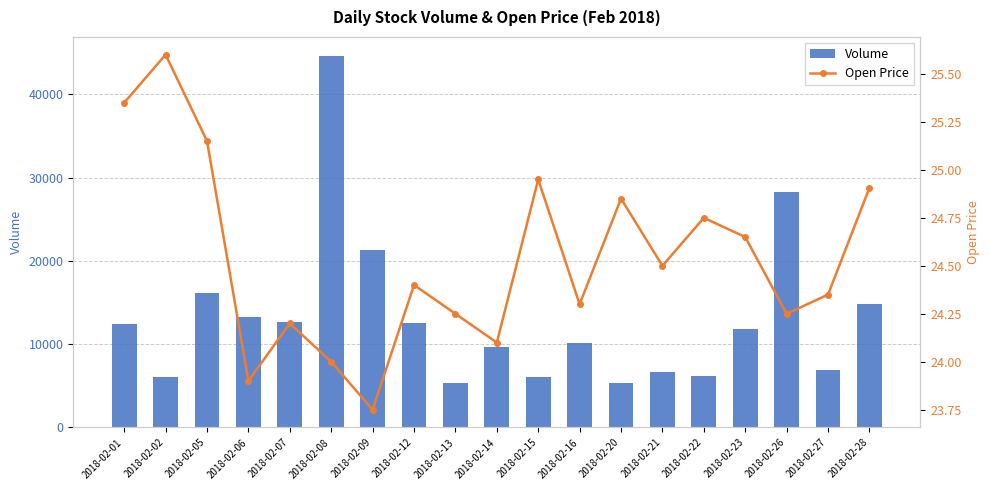

List the series in order of their overall mean, highest first.

Volume, Open Price